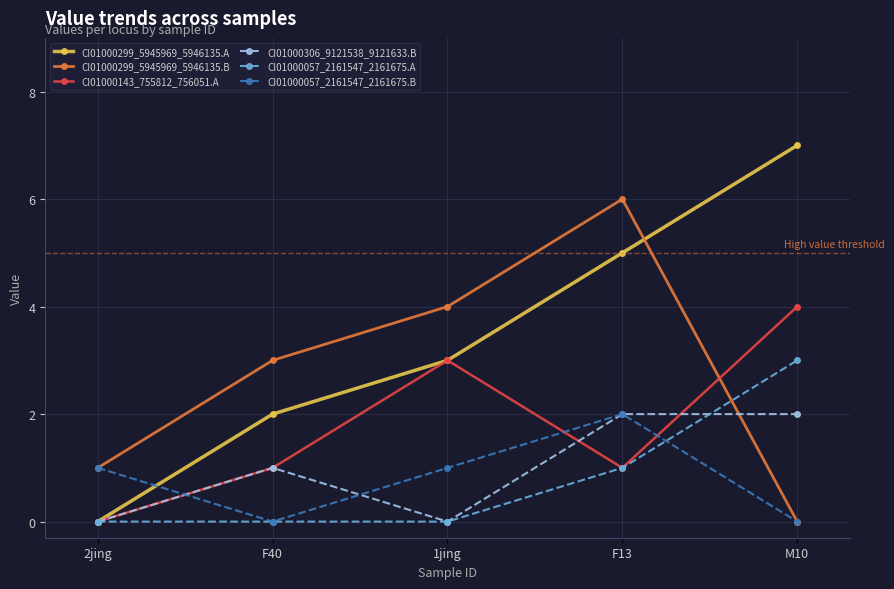

What is the maximum value for CI01000057_2161547_2161675.A?

3